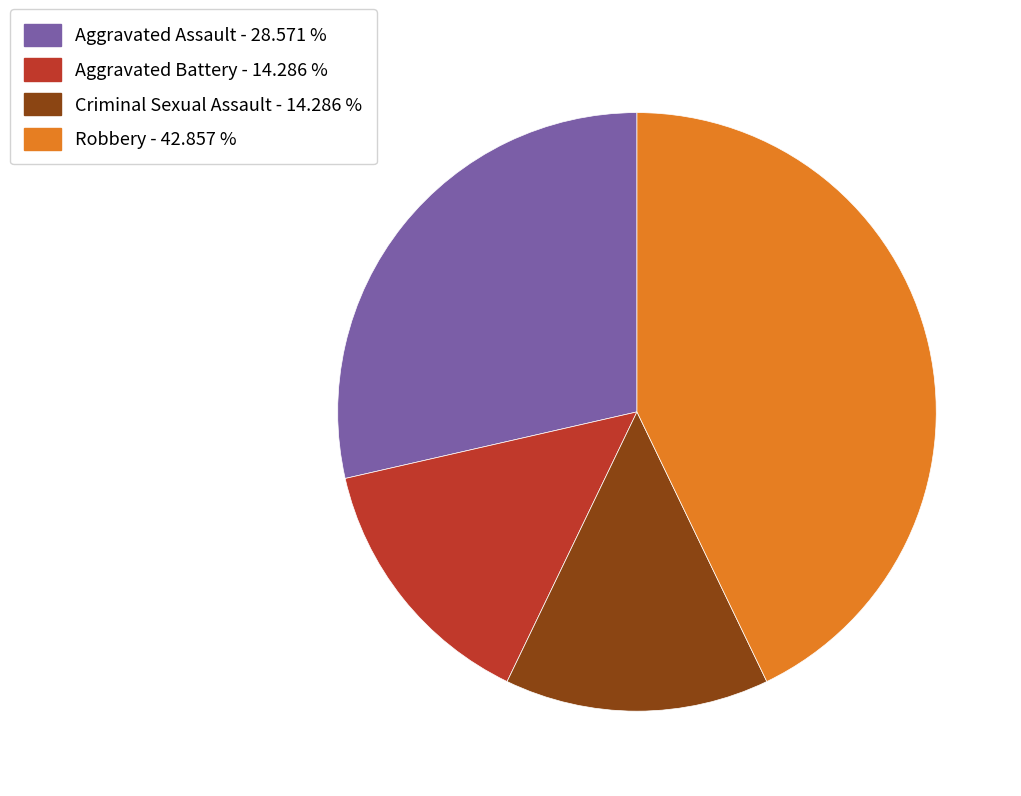

Is Aggravated Assault - 28.571 % the majority of the pie?

No